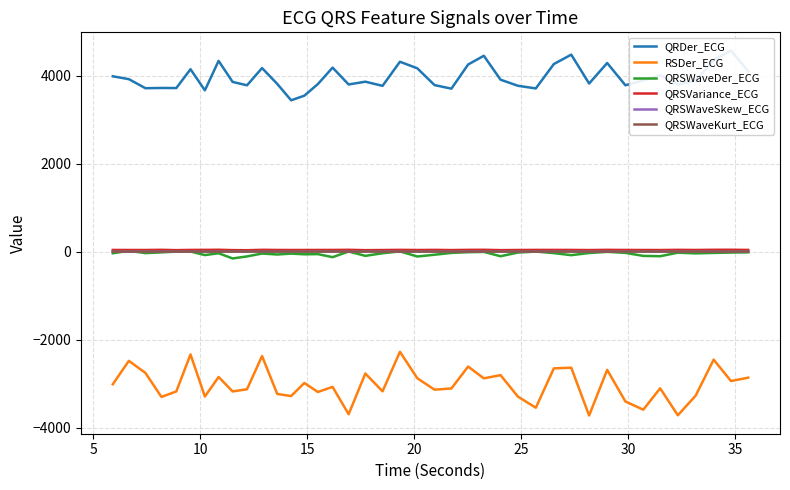

Which series has the largest total across all categories?

QRDer_ECG